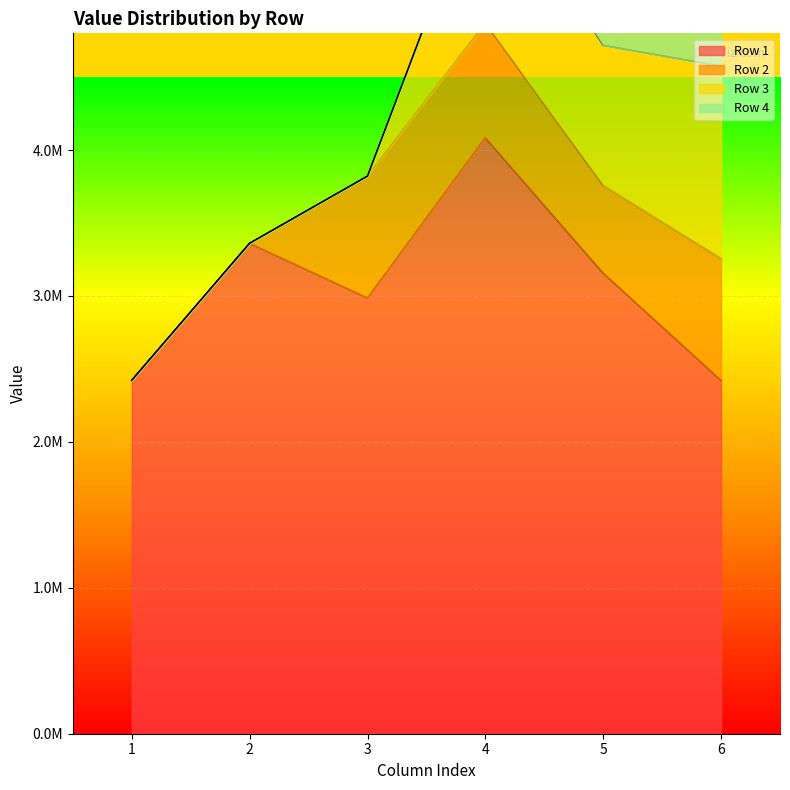

True or false: Row 3 and Row 1 cross at least once.

False